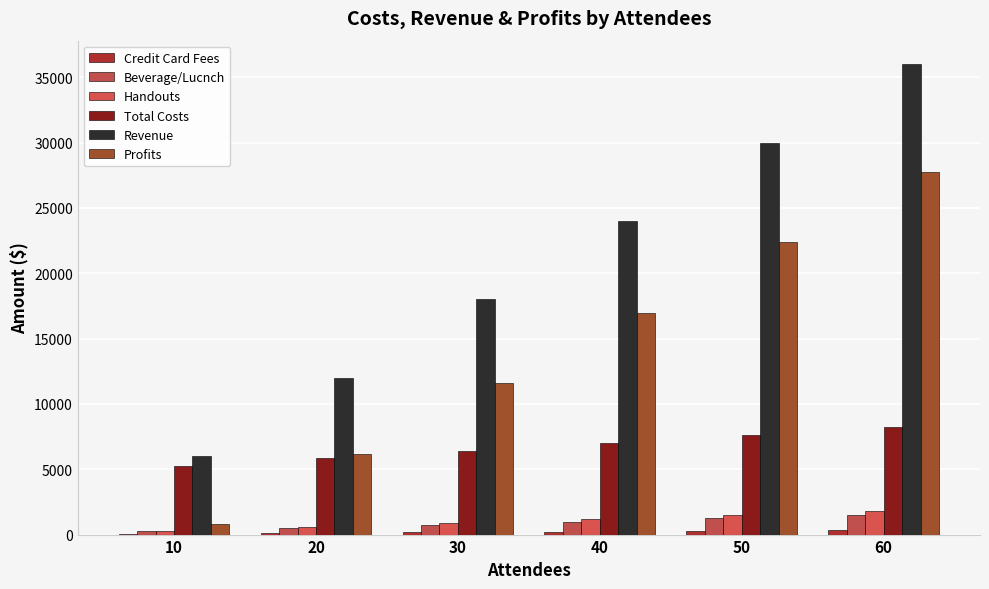

What is the total value across all series at 40?

50424